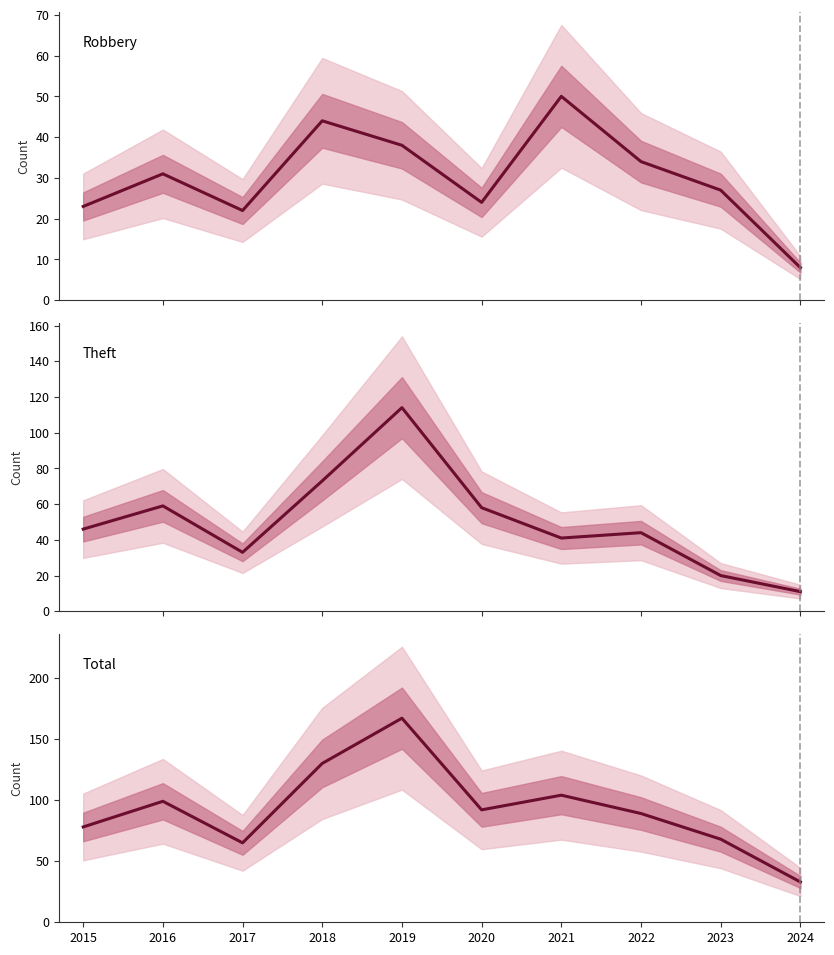

True or false: Theft and Total cross at least once.

False